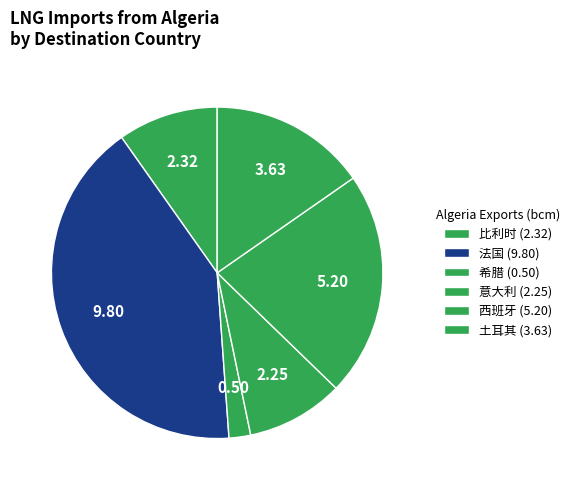

Count the number of slices in the pie.

6